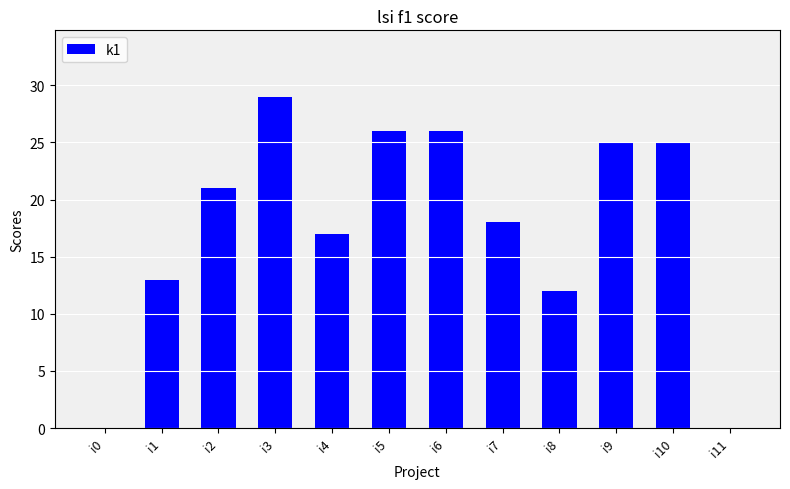

Reading left to right, extract all data points from this chart.

0	13	21	29	17	26	26	18	12	25	25	0